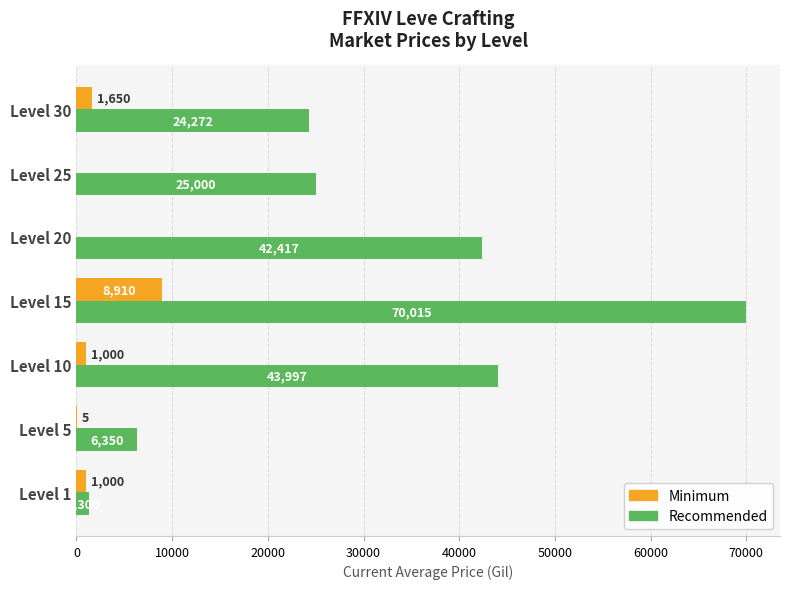

What is the greatest value displayed?

70015